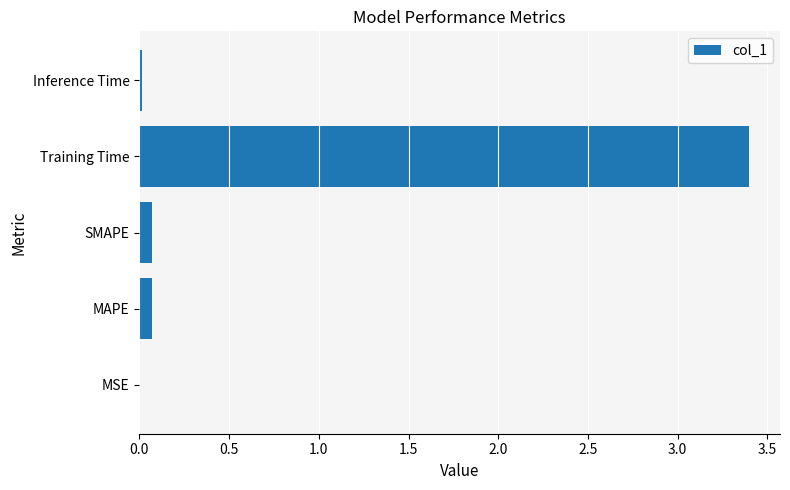

What is the sum of all values?

3.6